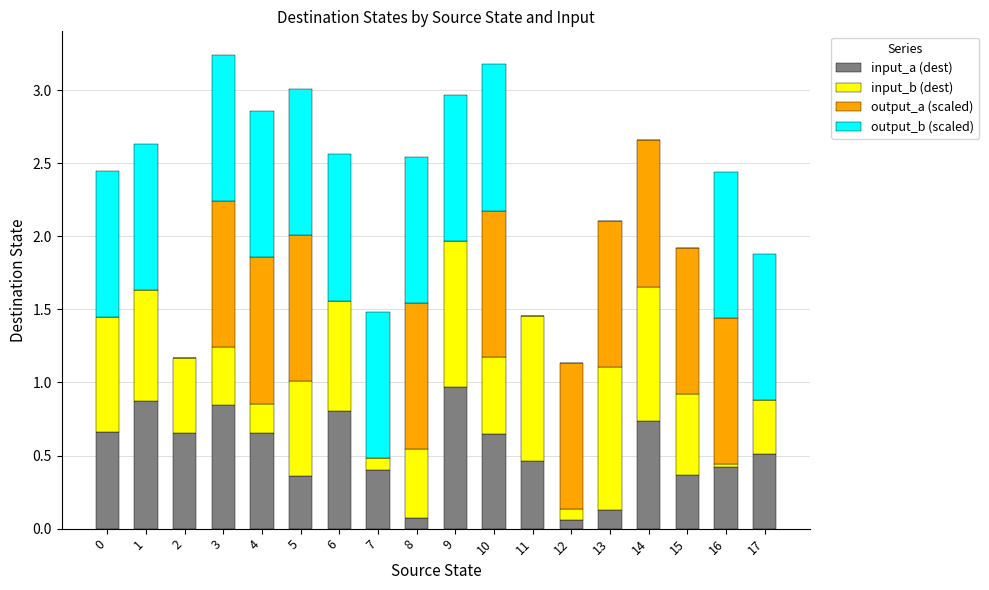

What is the sum of the input_a (dest) values at 14 and 10?

1.4